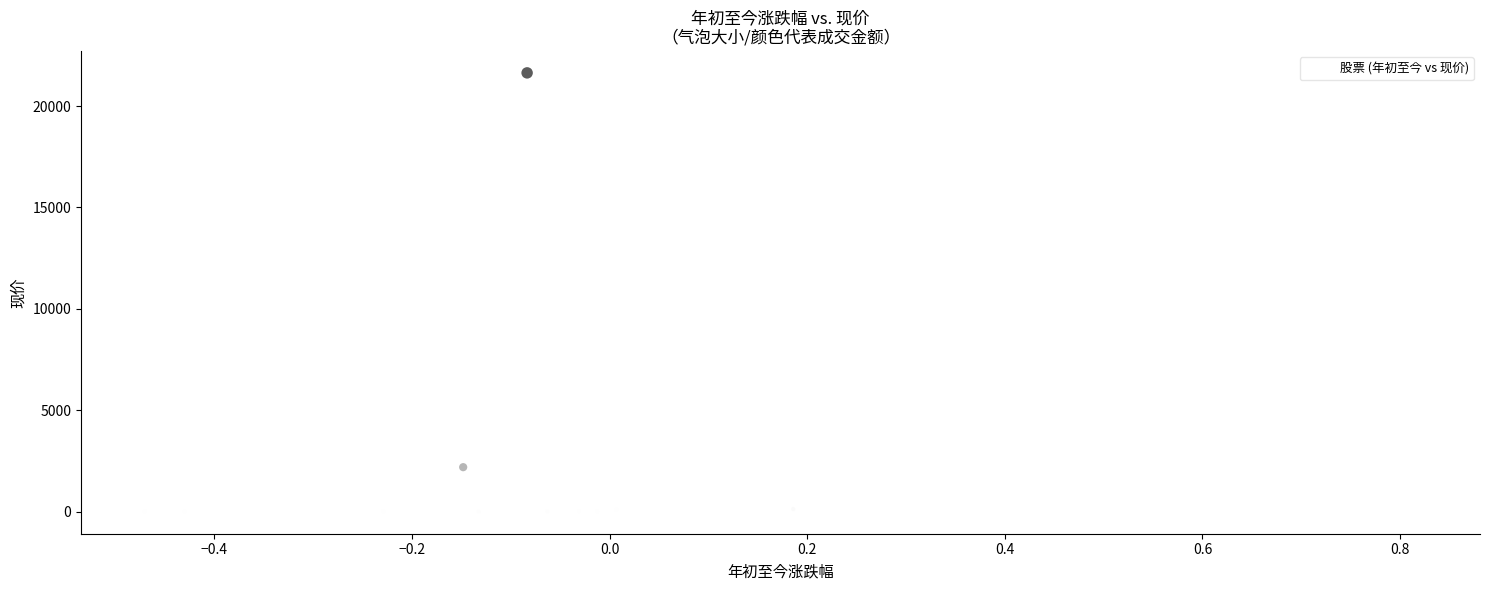

What Y value in the scatter plot is closest to 10817?

2199.0